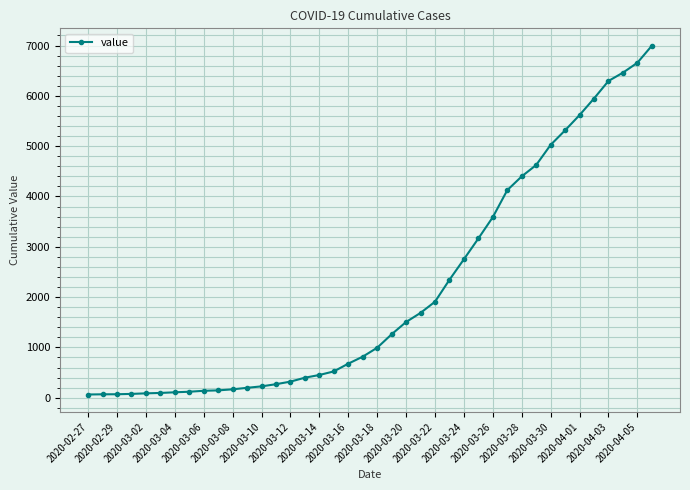

What is the greatest value displayed?

6995